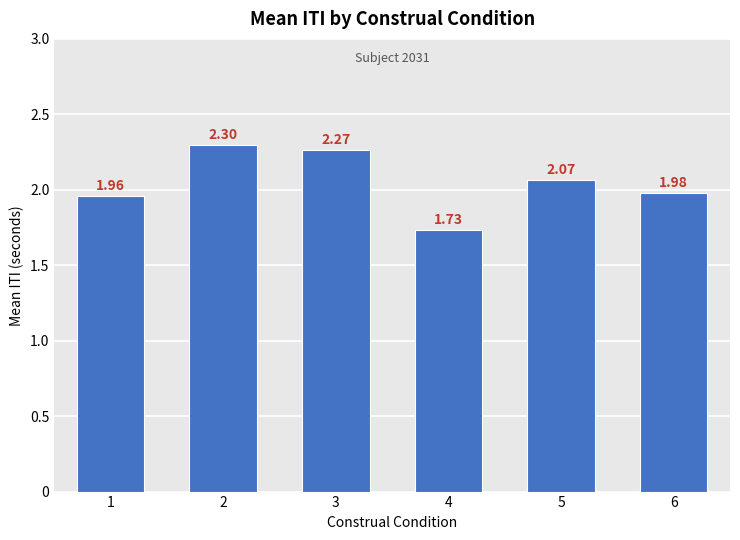

List the labels in order of value, largest first.

2, 3, 5, 6, 1, 4